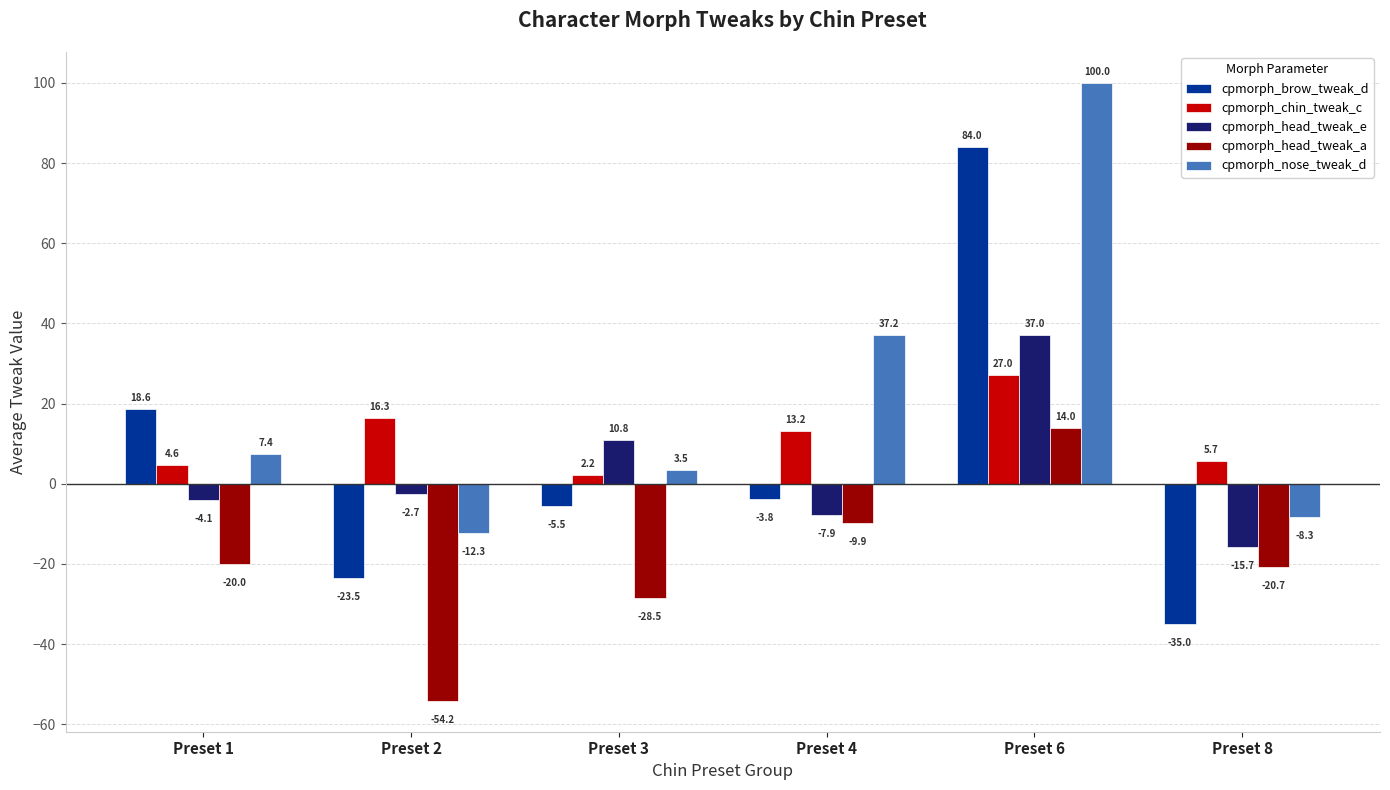

What is the average value of the cpmorph_head_tweak_a series?

-19.9